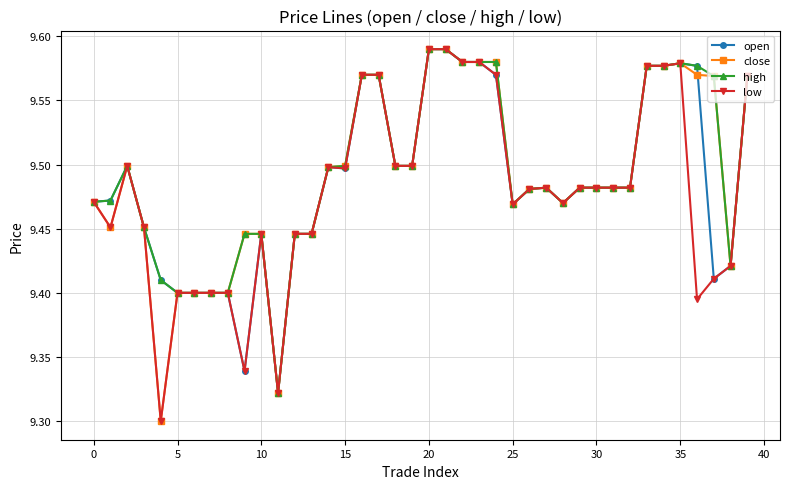

How many categories are shown in the chart?

40